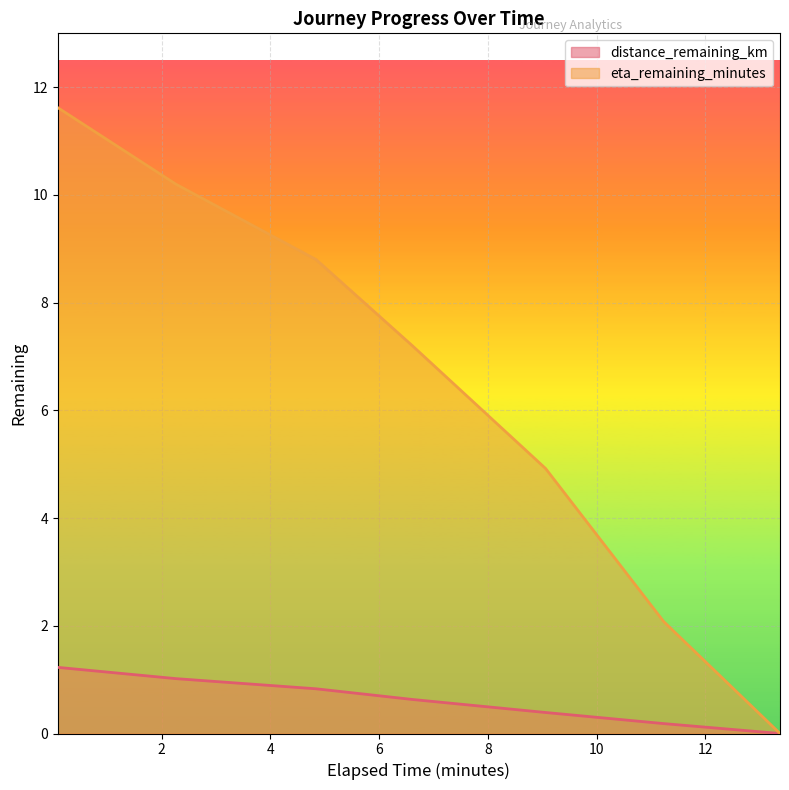

What is the difference between the second highest and second lowest values in the distance_remaining_km series?

0.8